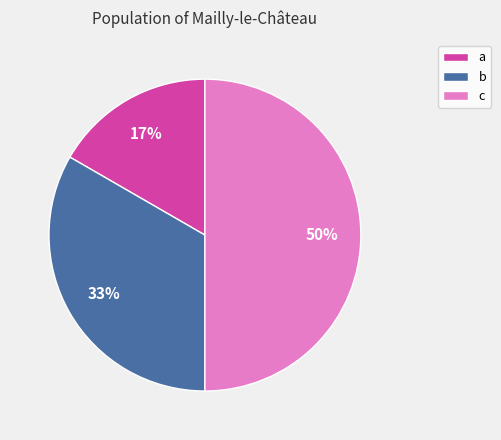

Does a represent more than half of the total?

No